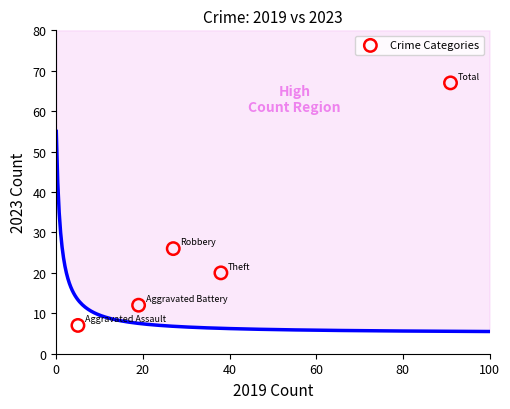

What is the average Y value?

26